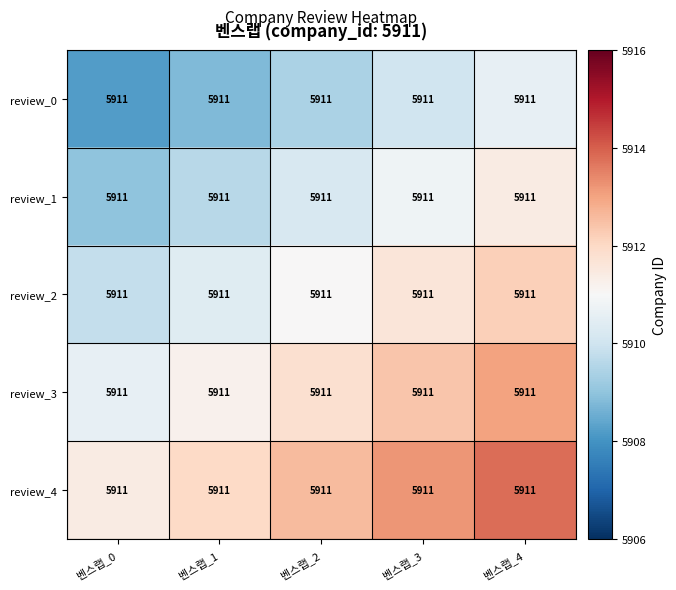

At which category is the sum across all series the highest?

벤스랩_4